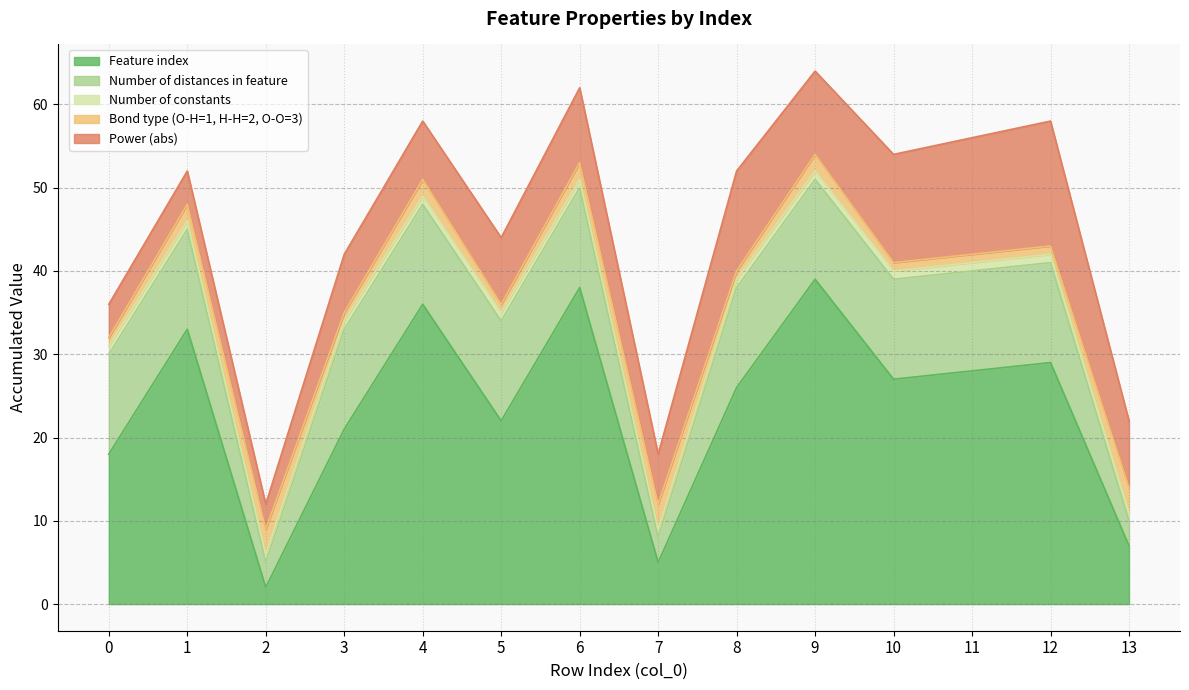

At which category is the sum across all series the highest?

9